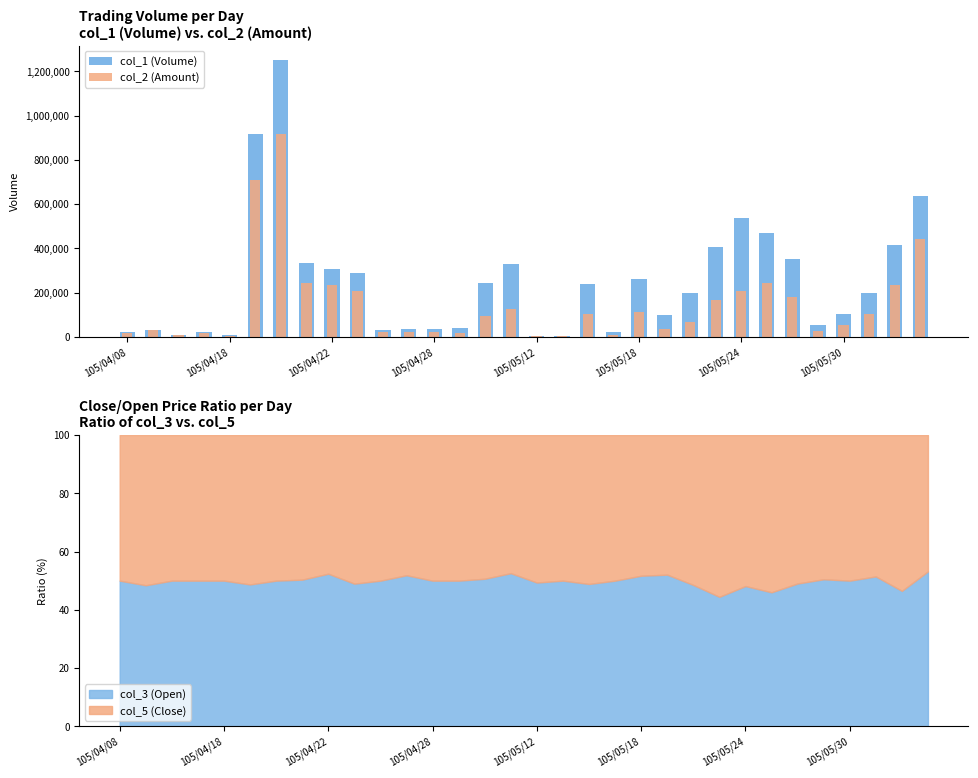

What is the maximum value for col_3 (Open)?

53.2